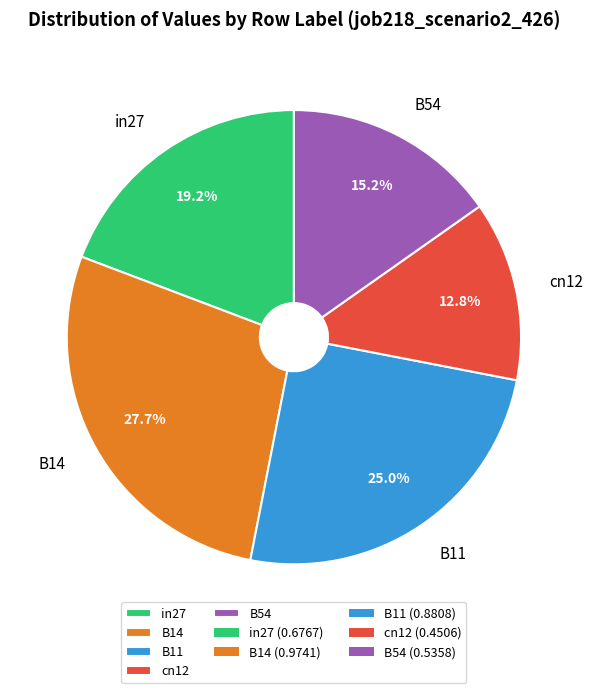

How many segments does this pie chart have?

5